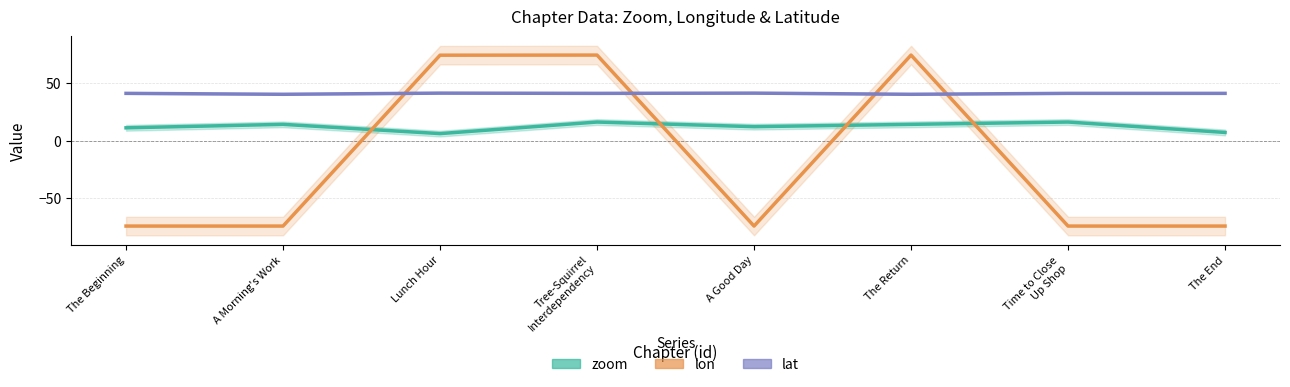

What is the difference between the highest and lowest values at Time to Close
Up Shop?

114.7